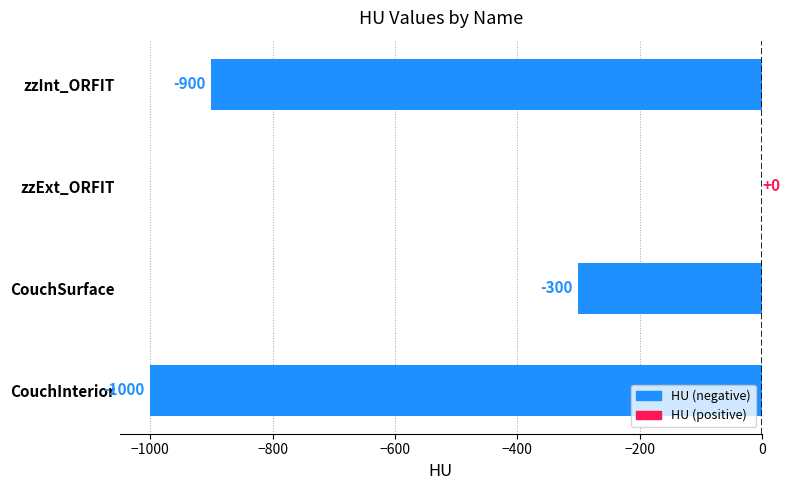

What is the sum of all values?

-2200